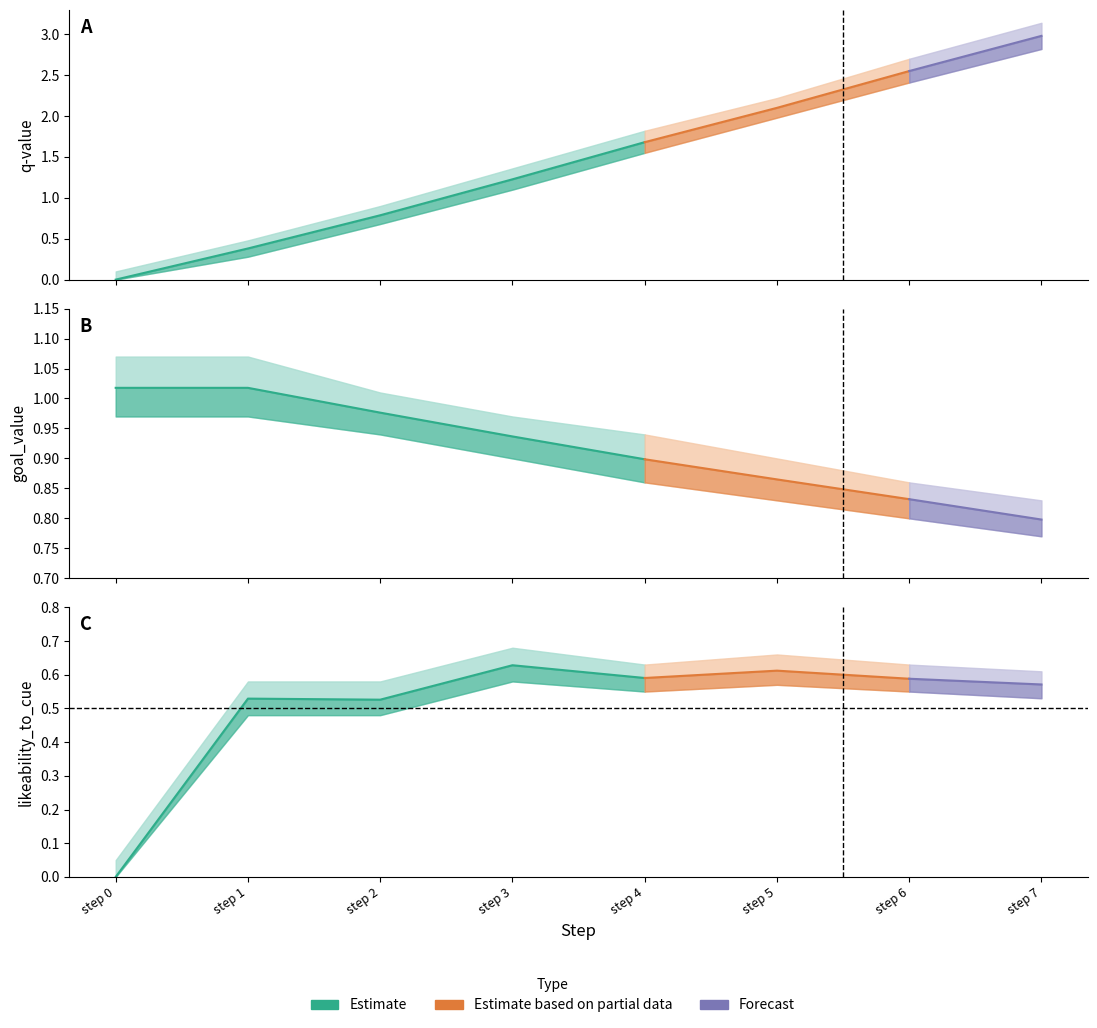

What is the difference between the second highest and second lowest values in the likeability_to_cue series?

0.1